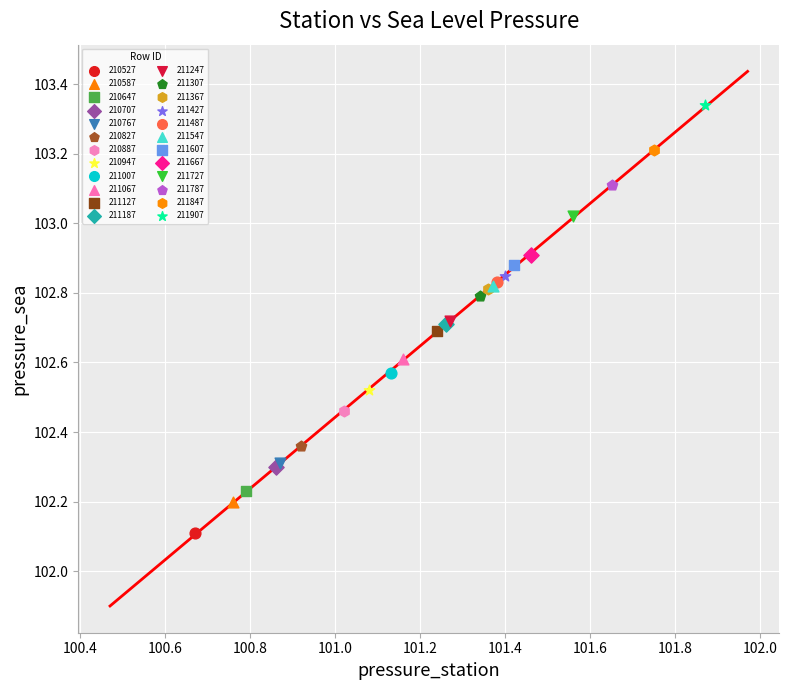

What are all the series names shown in the legend?

210527, 210587, 210647, 210707, 210767, 210827, 210887, 210947, 211007, 211067, 211127, 211187, 211247, 211307, 211367, 211427, 211487, 211547, 211607, 211667, 211727, 211787, 211847, 211907